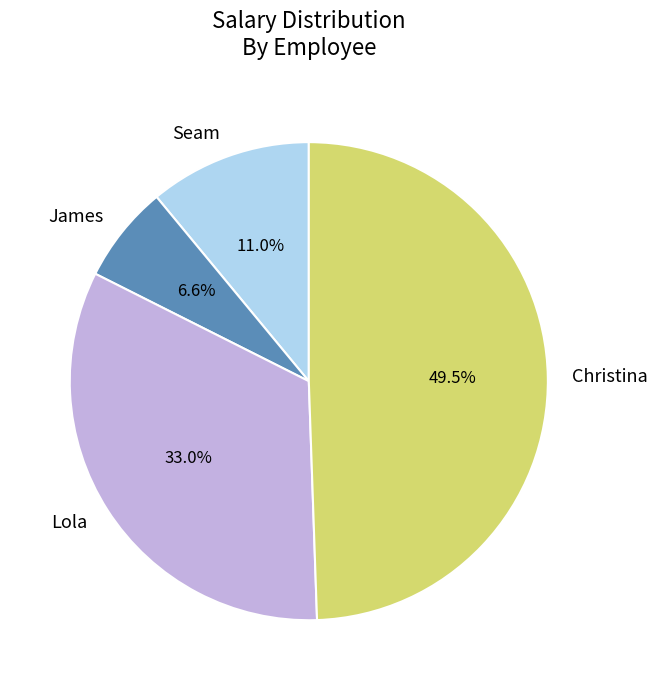

Is the sum of James and Lola greater than half?

No